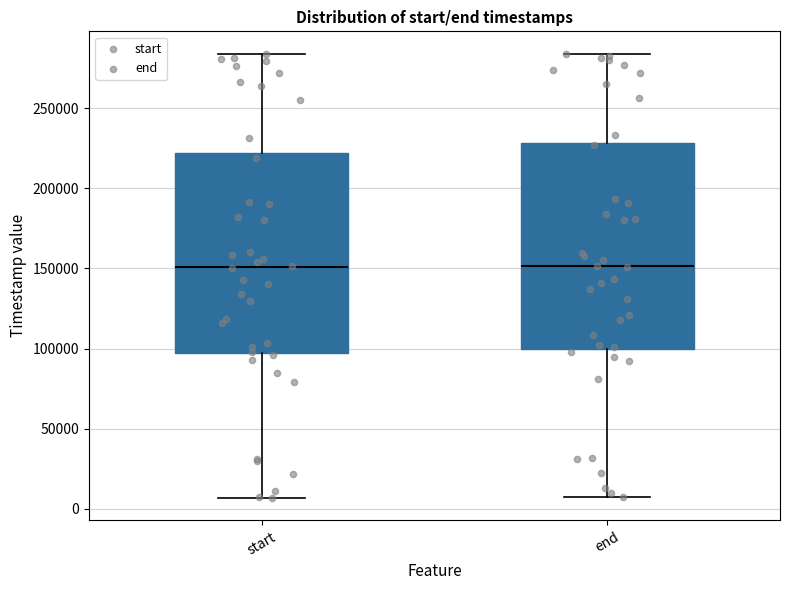

Reading left to right, transcribe this box plot: for each box, give where its median line is, the range the box spans, and where its two whiskers end, as read against the y-axis. The values are not printed on the chart, so give them approximately, as read against the axis.

start: median 150000, box 95000 to 220000, whiskers 5000 to 285000
end: median 150000, box 100000 to 230000, whiskers 5000 to 285000